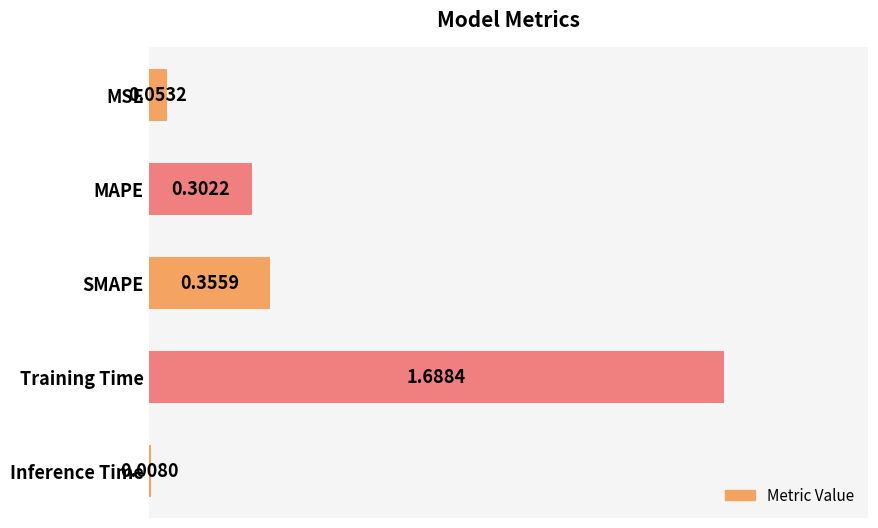

At which label is the value closest to 0?

Inference Time